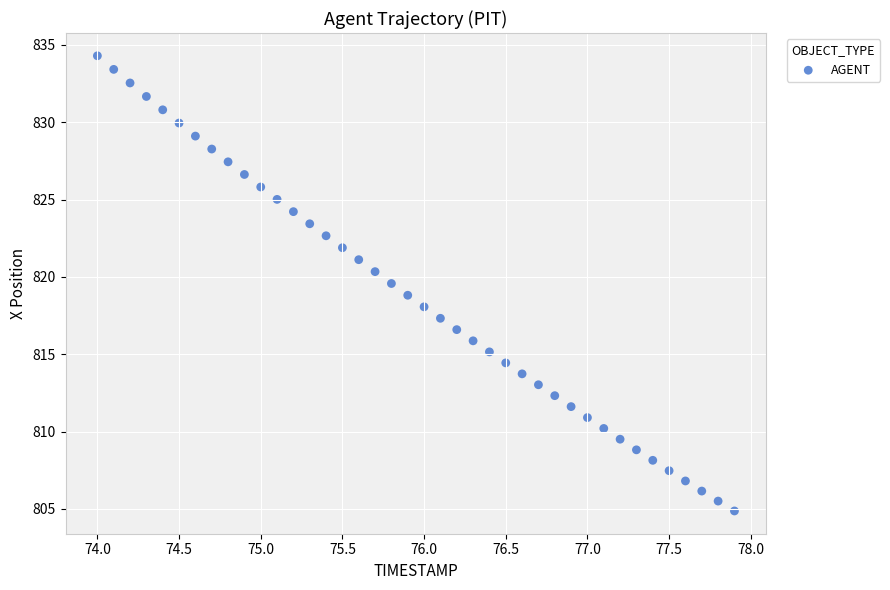

What is the range of X values (max minus min)?

3.9